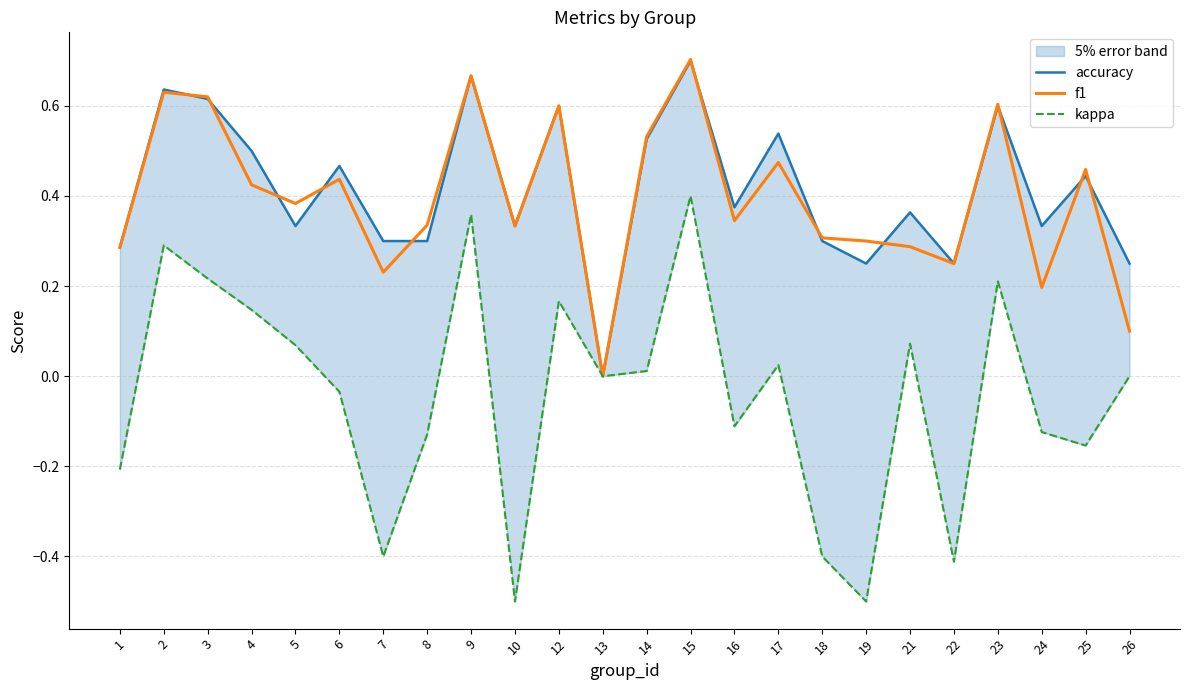

List the labels in order of kappa value, largest first.

15, 9, 2, 3, 23, 12, 4, 21, 5, 17, 14, 13, 26, 6, 16, 24, 8, 25, 1, 7, 18, 22, 10, 19